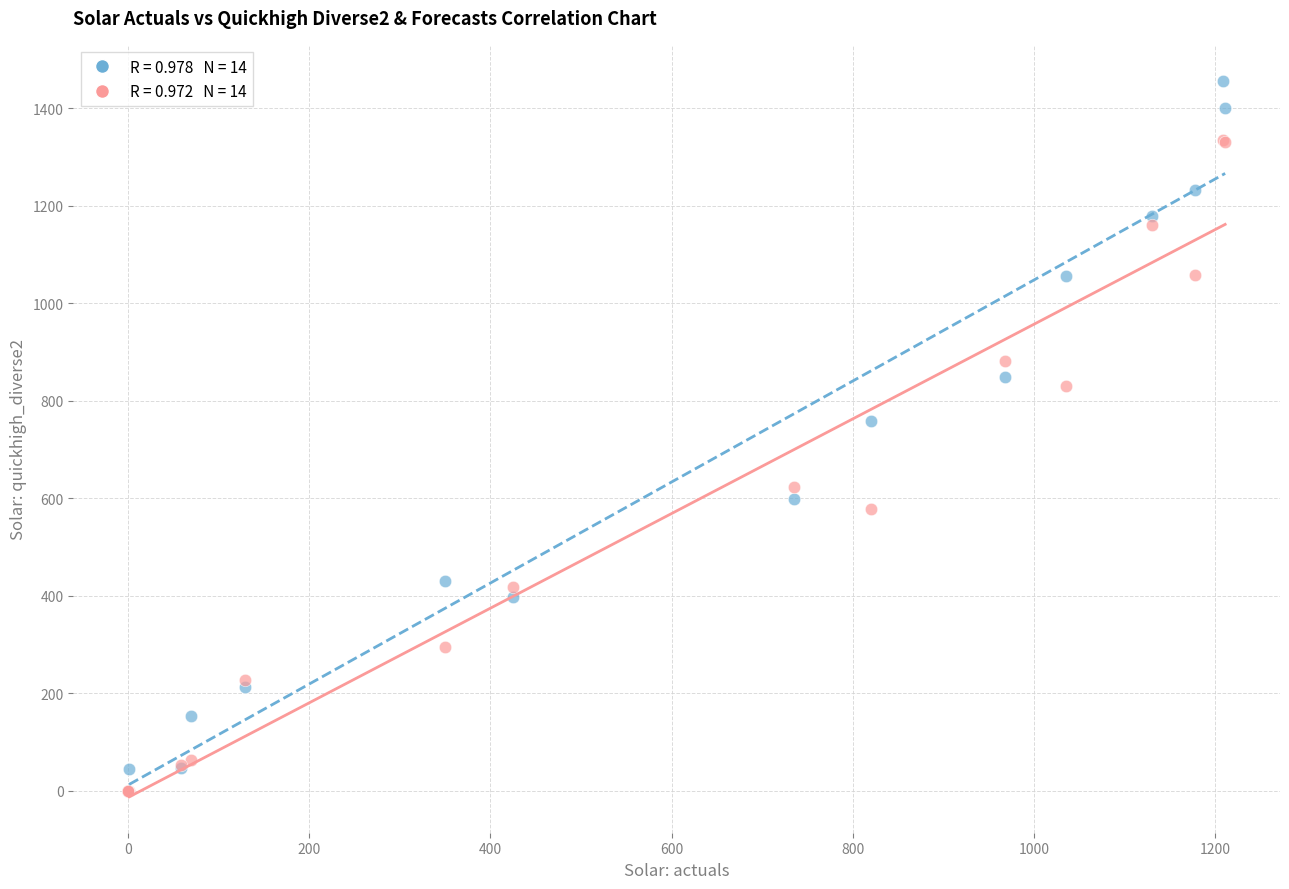

Across all series, what Y value is closest to 728?

758.7